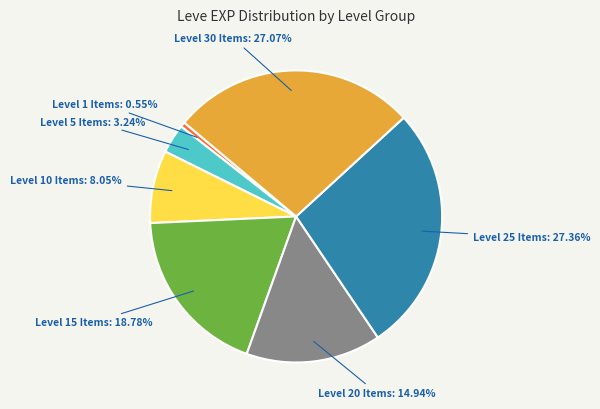

What is the smallest slice in the pie chart?

Level 1 Items